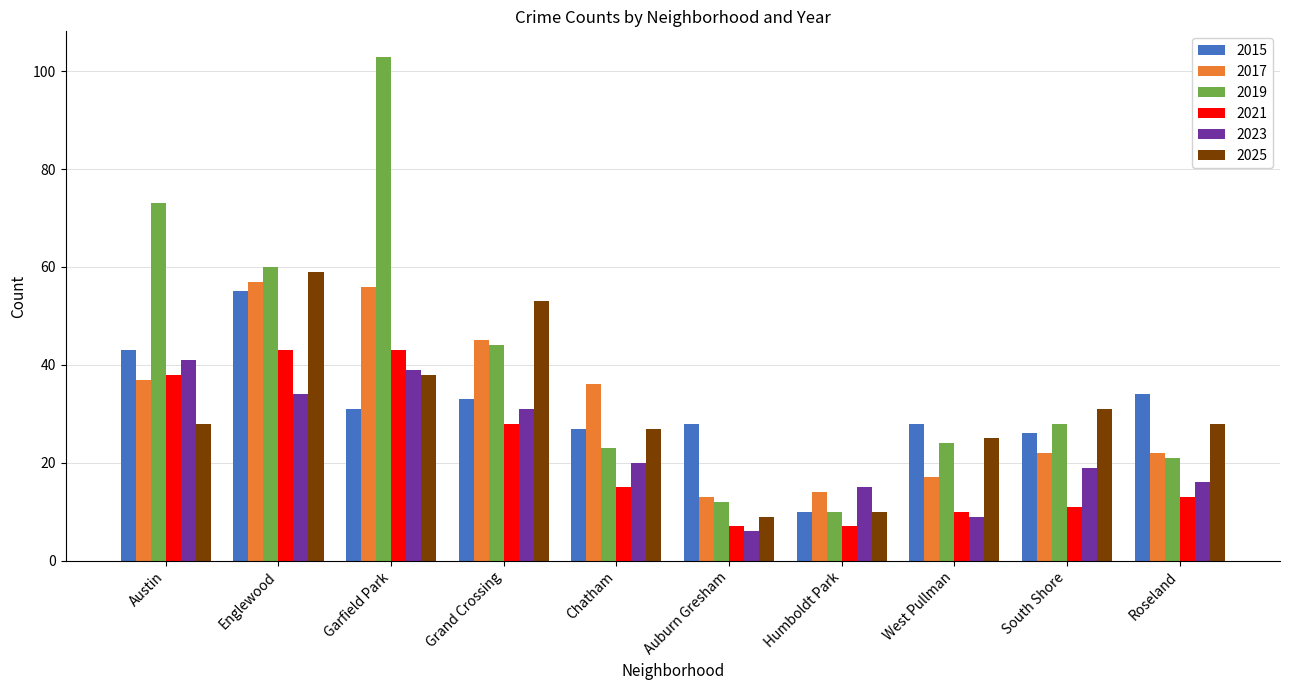

Which series has the largest range (max minus min)?

2019